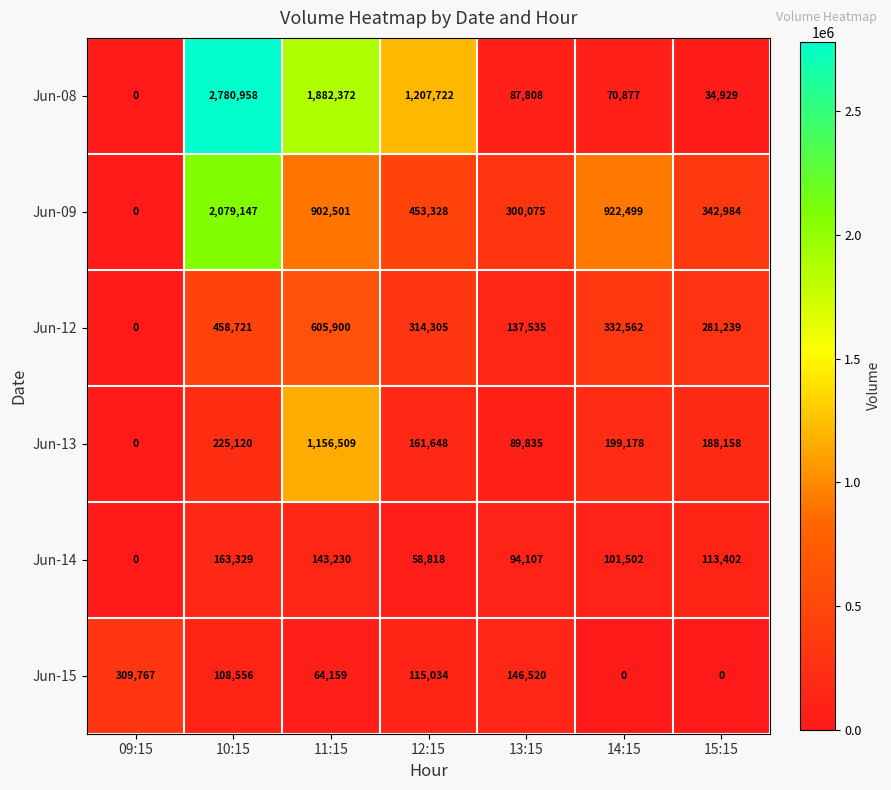

How many Jun-15 values are between 0 and 146520?

6